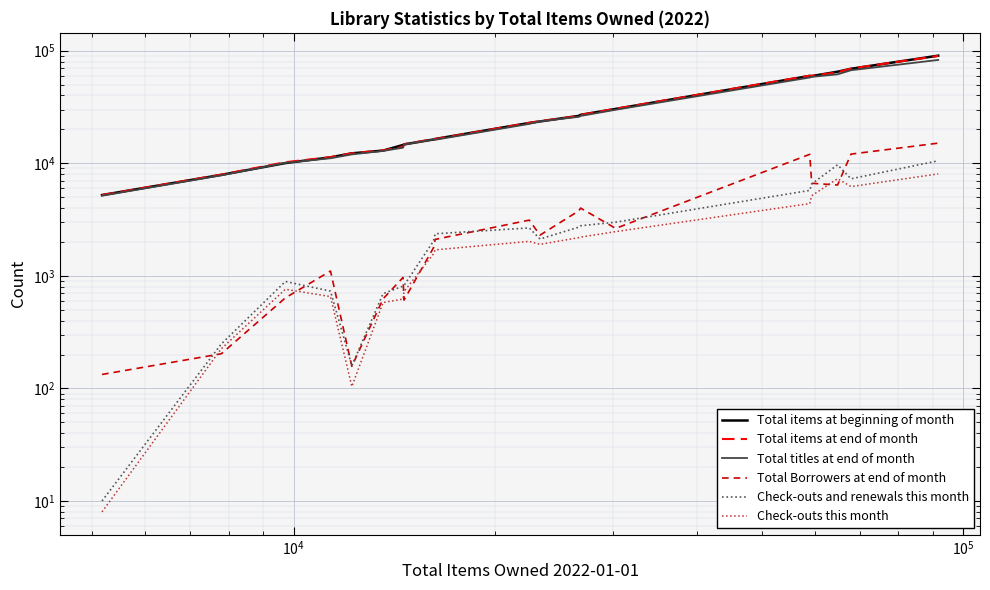

What is the sum of all Check-outs this month values?

48809